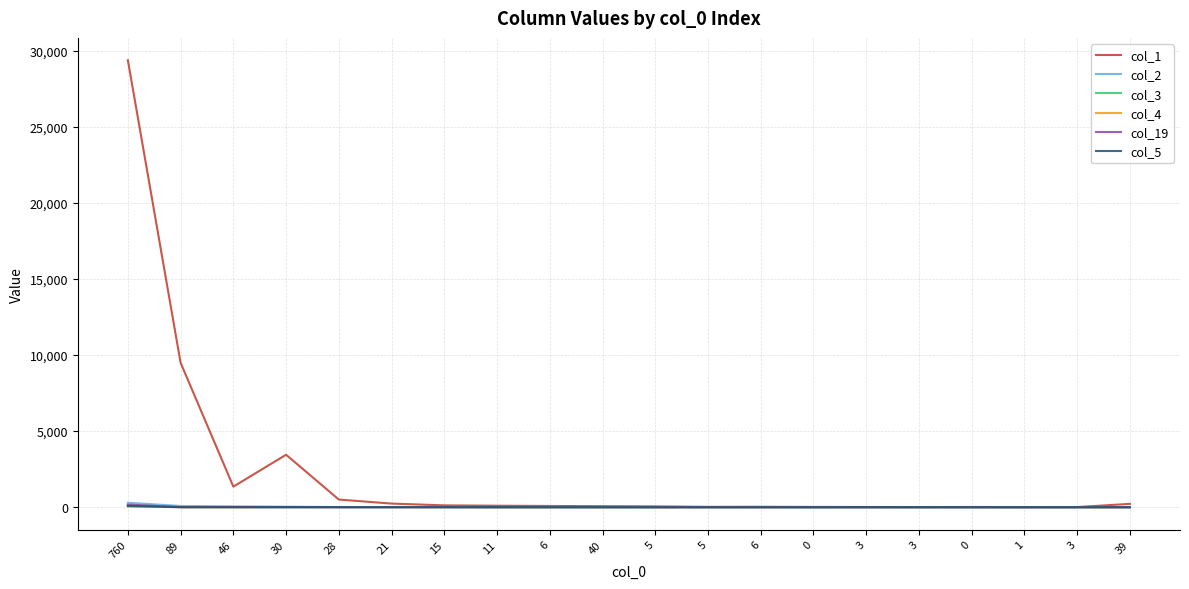

Between 30 and 3, which series saw the biggest shift?

col_1